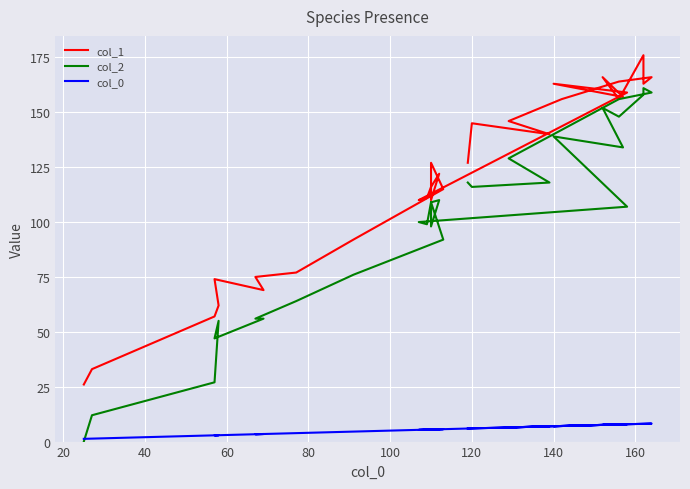

How many categories are shown in the chart?

30